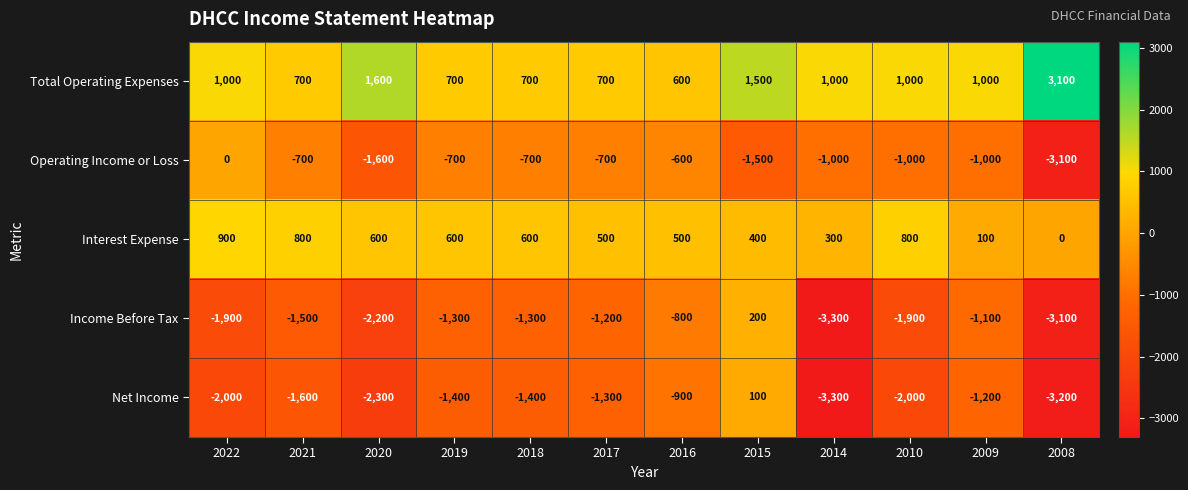

True or false: Net Income has a value of -3300 at 2014.

True